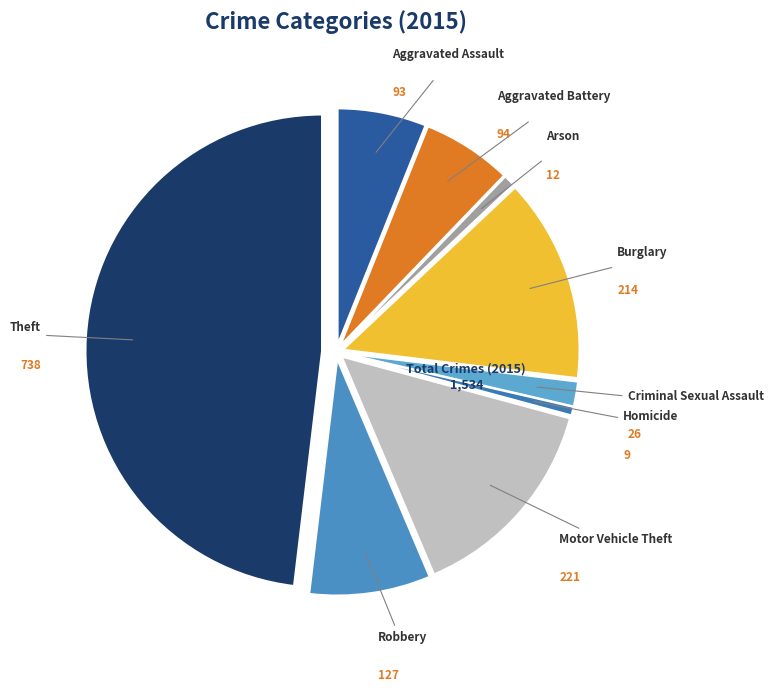

Count the number of slices in the pie.

9